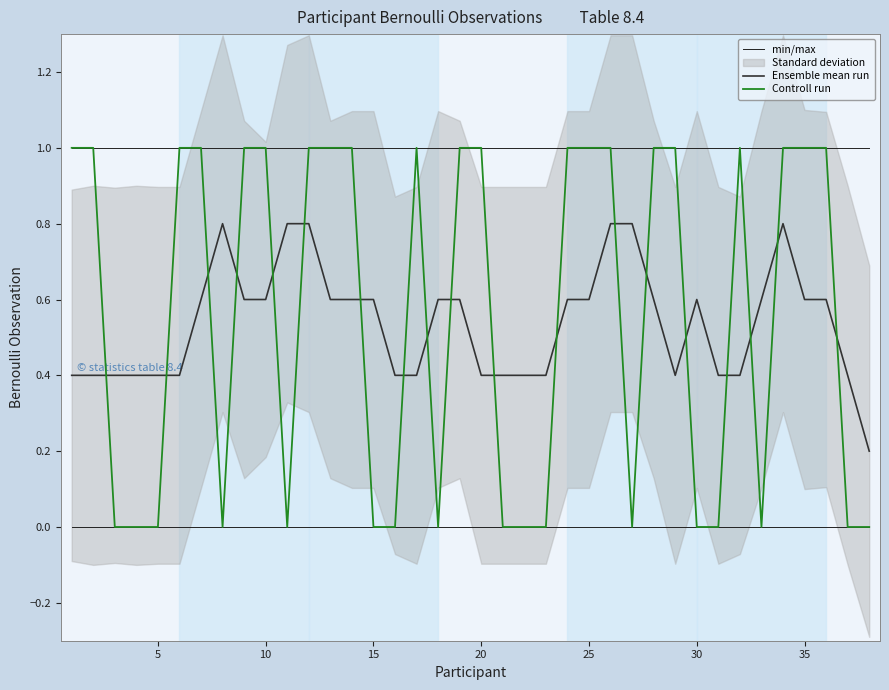

What is the maximum value shown in the chart?

1.0